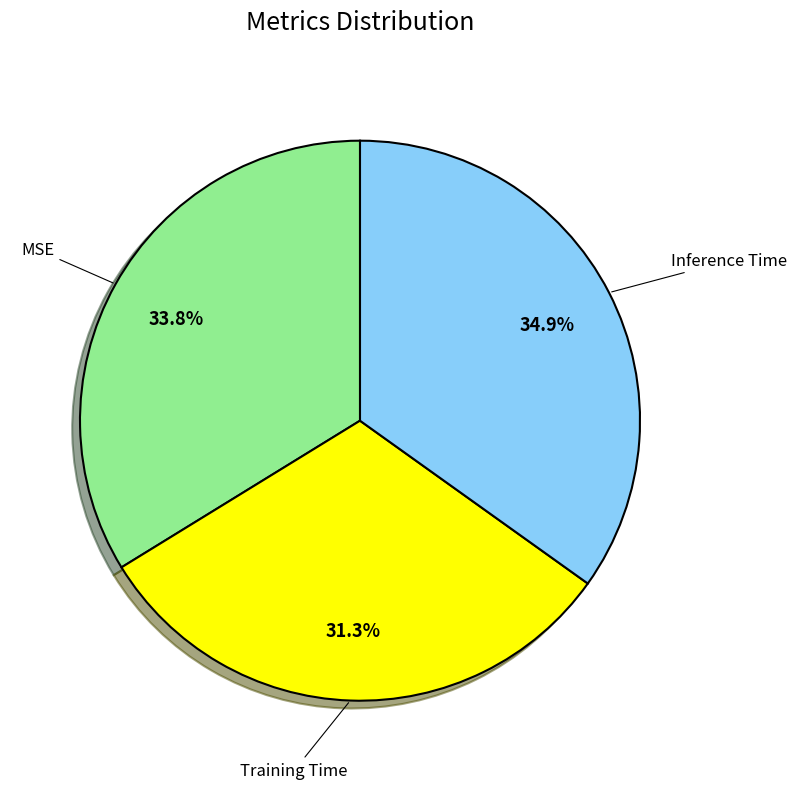

Is there any slice that represents more than half of the pie?

No